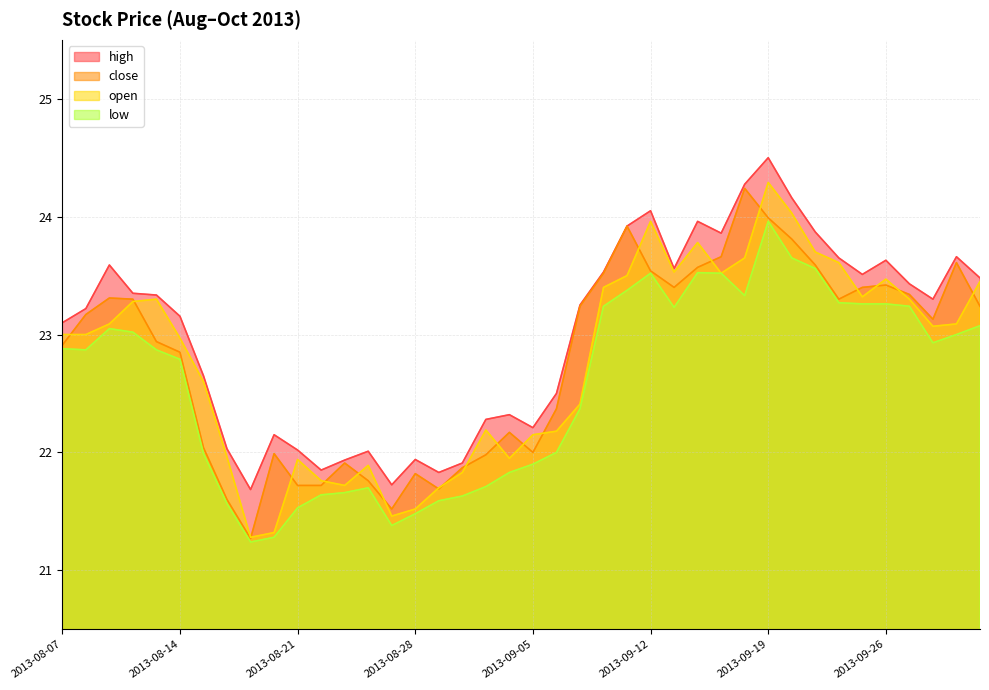

What is the value of the high point at the 7th from the left?

22.6